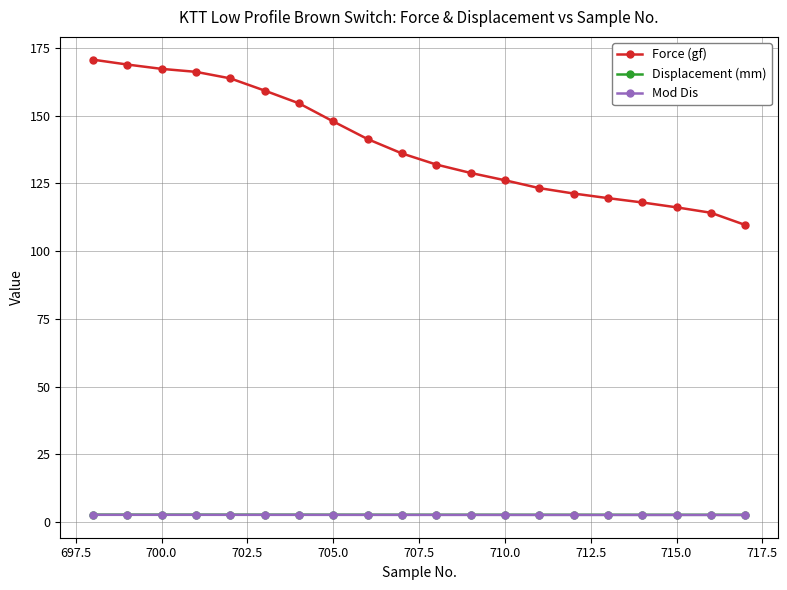

How many values in the Force (gf) series are below 136?

10